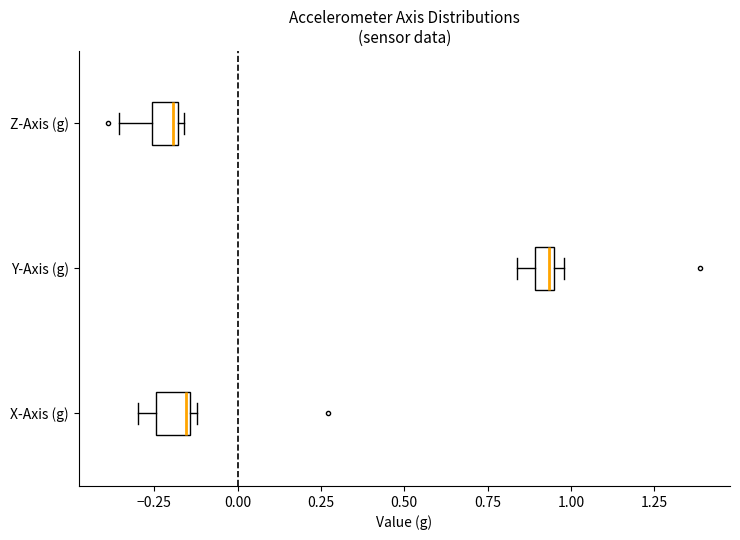

Where is the left edge of the box for X-Axis (g) on the x-axis? The values are not printed on the chart, so give them approximately, as read against the axis.

-0.25